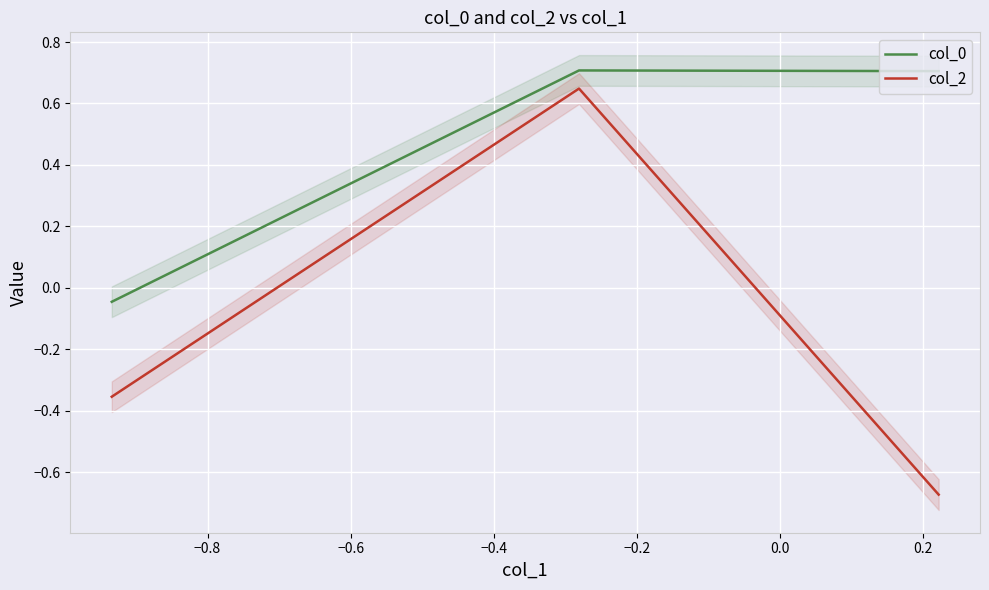

How many categories are shown in the chart?

3